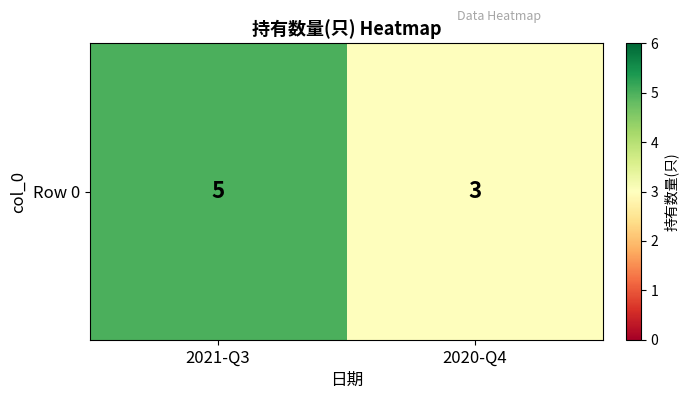

What is the sum of the values at 2021-Q3 and 2020-Q4?

8